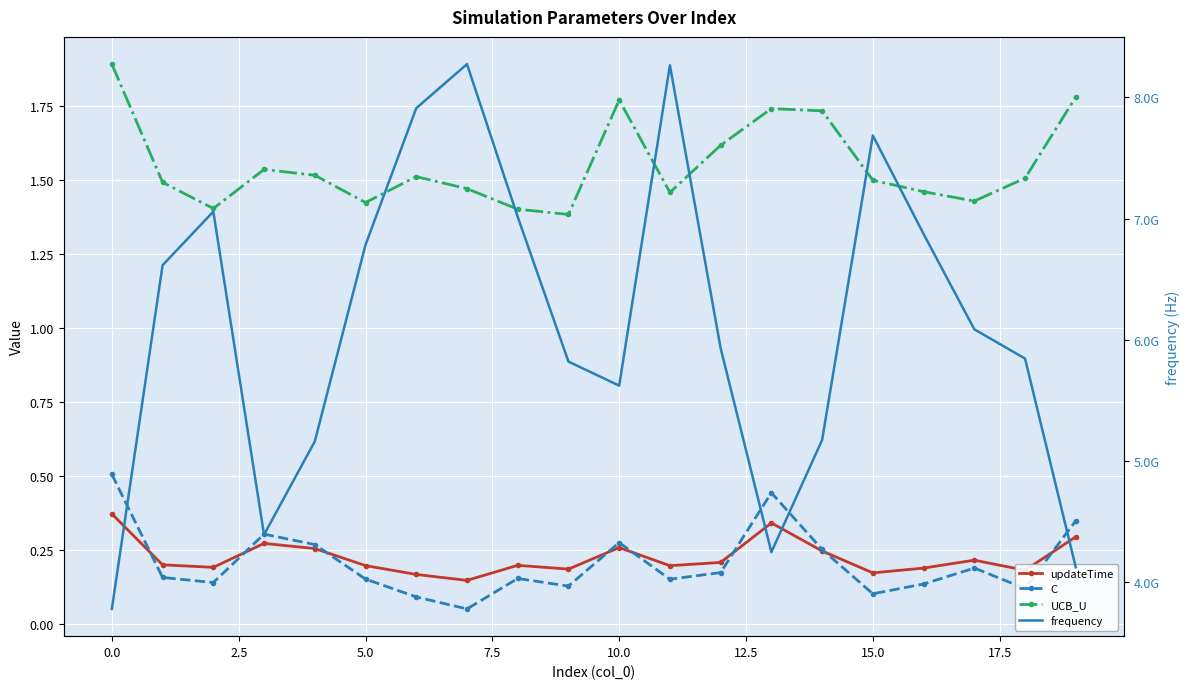

In UCB_U, how many points are lower than both neighbors (excluding endpoints)?

5